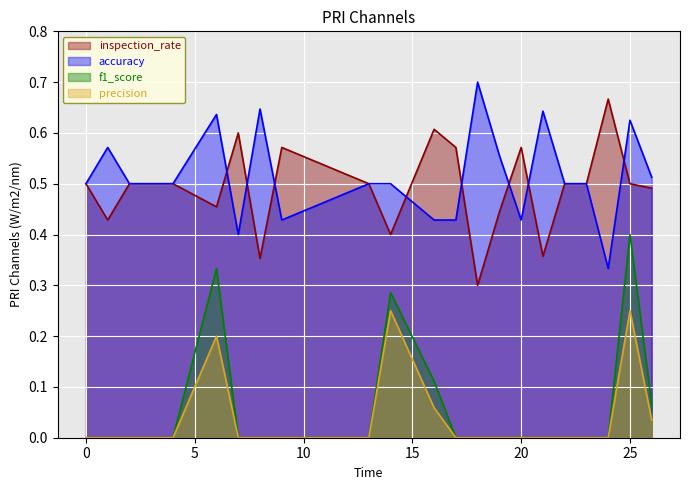

Reading left to right, list all the values displayed in this chart.

inspection_rate: 0=0.5	1=0.4	2=0.5	4=0.5	6=0.5	7=0.6	8=0.4	9=0.6	13=0.5	14=0.4	16=0.6	17=0.6	18=0.3	19=0.4	20=0.6	21=0.4	22=0.5	23=0.5	24=0.7	25=0.5	26=0.5
accuracy: 0=0.5	1=0.6	2=0.5	4=0.5	6=0.6	7=0.4	8=0.6	9=0.4	13=0.5	14=0.5	16=0.4	17=0.4	18=0.7	19=0.6	20=0.4	21=0.6	22=0.5	23=0.5	24=0.3	25=0.6	26=0.5
f1_score: 0=0.0	1=0.0	2=0.0	4=0.0	6=0.3	7=0.0	8=0.0	9=0.0	13=0.0	14=0.3	16=0.1	17=0.0	18=0.0	19=0.0	20=0.0	21=0.0	22=0.0	23=0.0	24=0.0	25=0.4	26=0.1
precision: 0=0.0	1=0.0	2=0.0	4=0.0	6=0.2	7=0.0	8=0.0	9=0.0	13=0.0	14=0.2	16=0.1	17=0.0	18=0.0	19=0.0	20=0.0	21=0.0	22=0.0	23=0.0	24=0.0	25=0.2	26=0.0